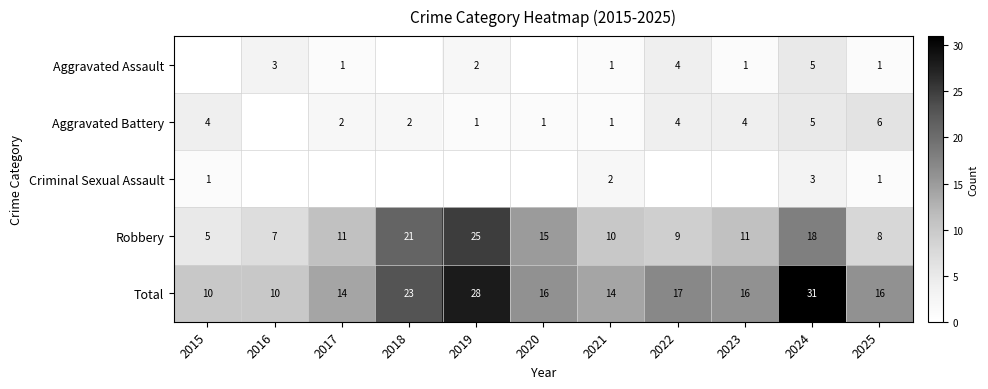

Between 2017 and 2022, which is larger?

2022